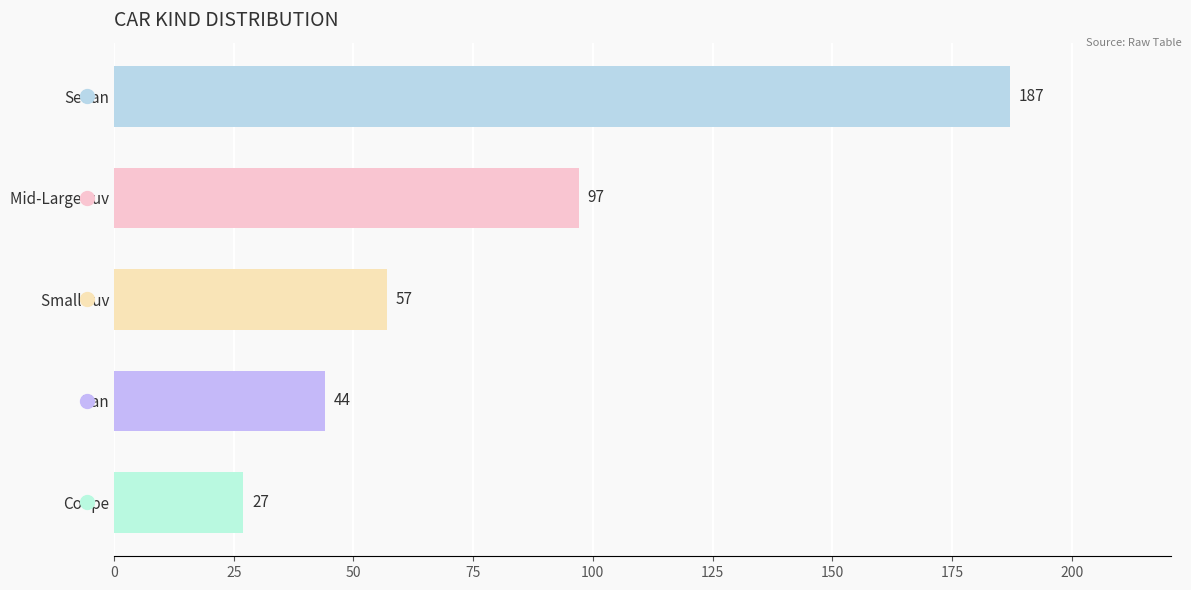

Where is the data nearest to the value 107?

Mid-Large suv